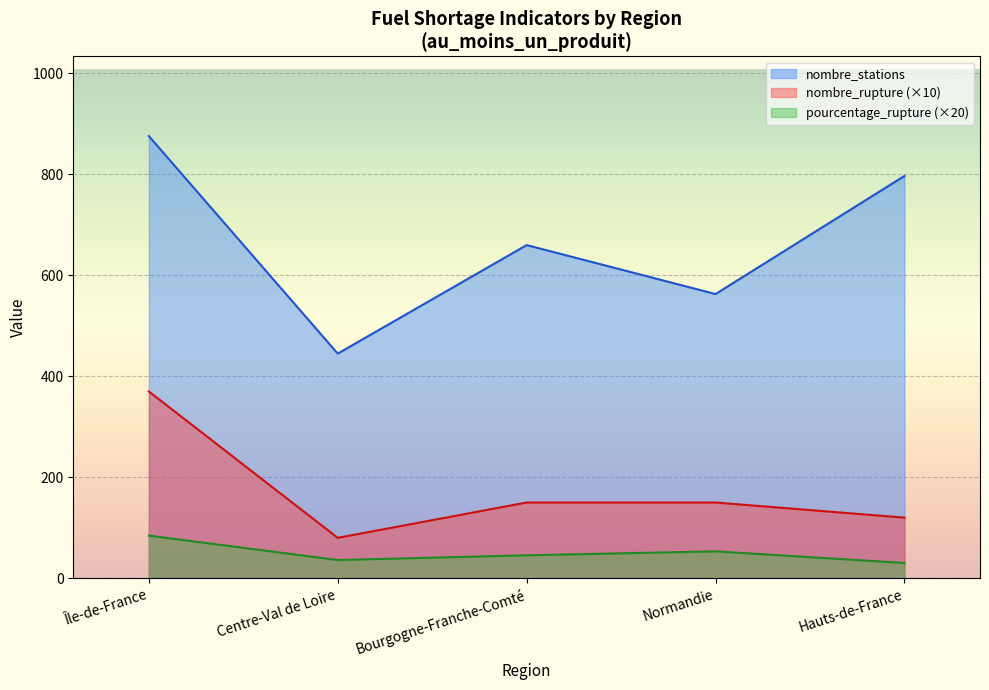

At which category does nombre_stations reach its first local peak?

Bourgogne-Franche-Comté